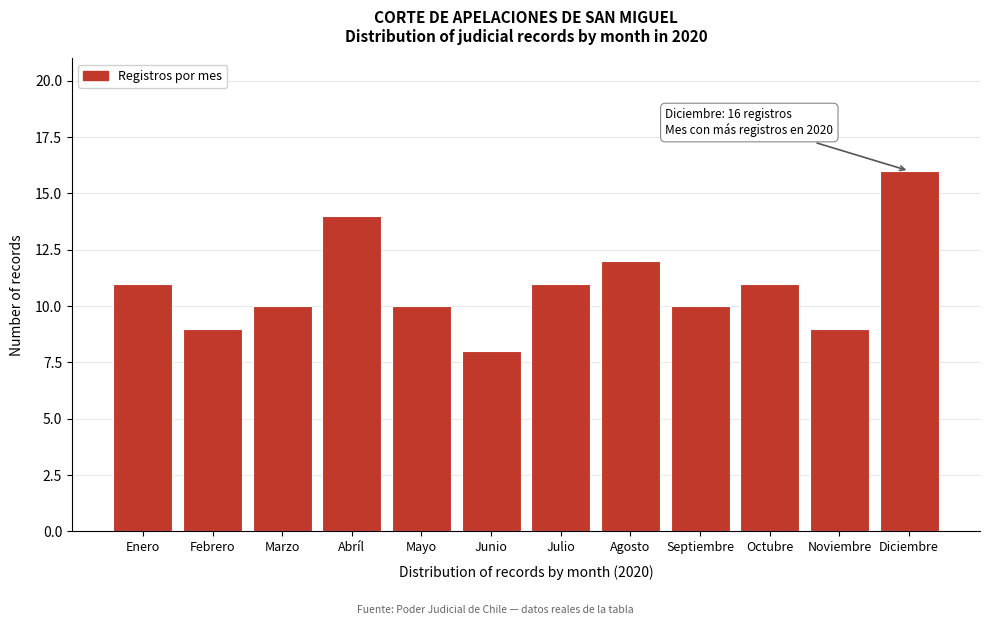

Reading right to left, list all the values displayed in this chart.

Diciembre=16	Noviembre=9	Octubre=11	Septiembre=10	Agosto=12	Julio=11	Junio=8	Mayo=10	Abríl=14	Marzo=10	Febrero=9	Enero=11